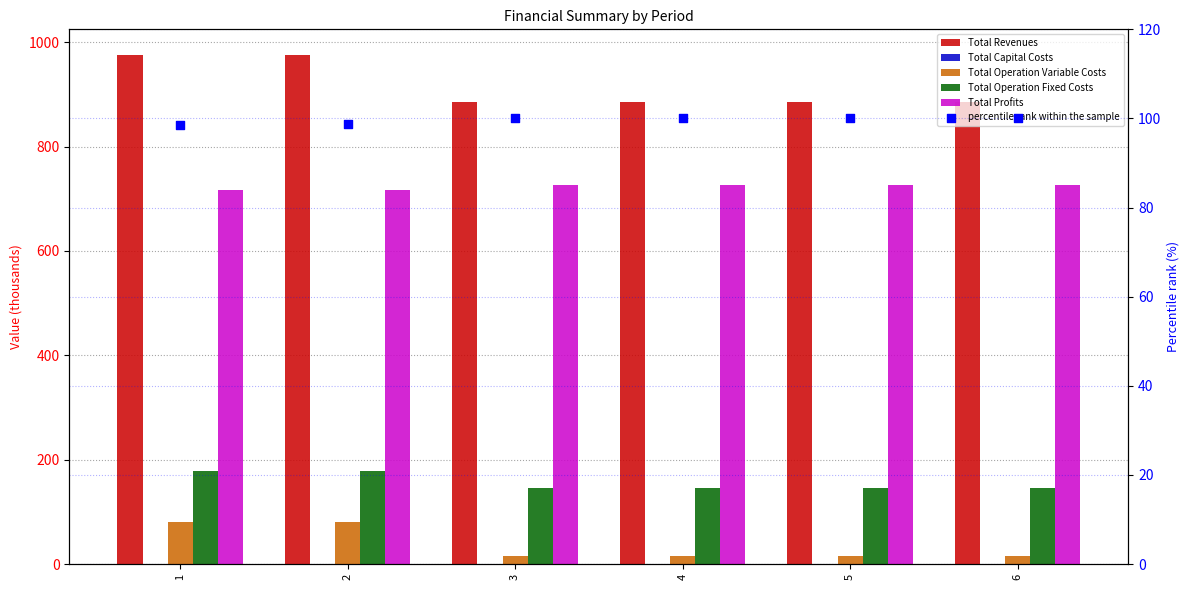

Which series contains the highest Y value?

Total Revenues